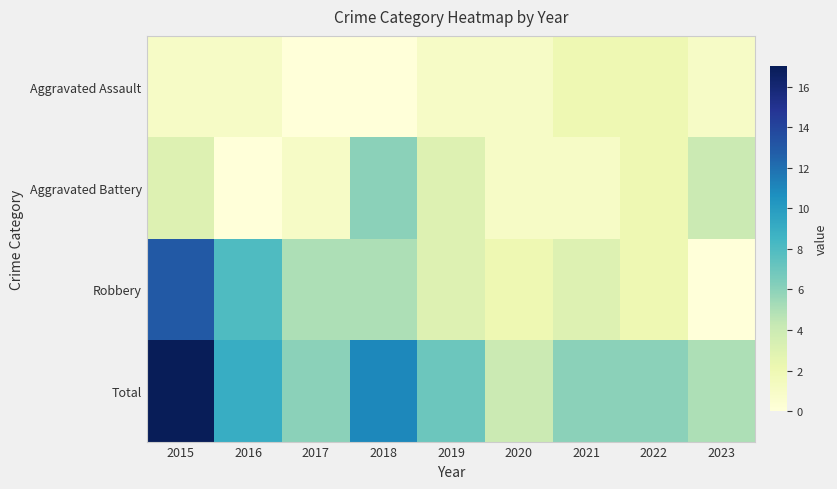

At how many categories does at least one series exceed 13?

1